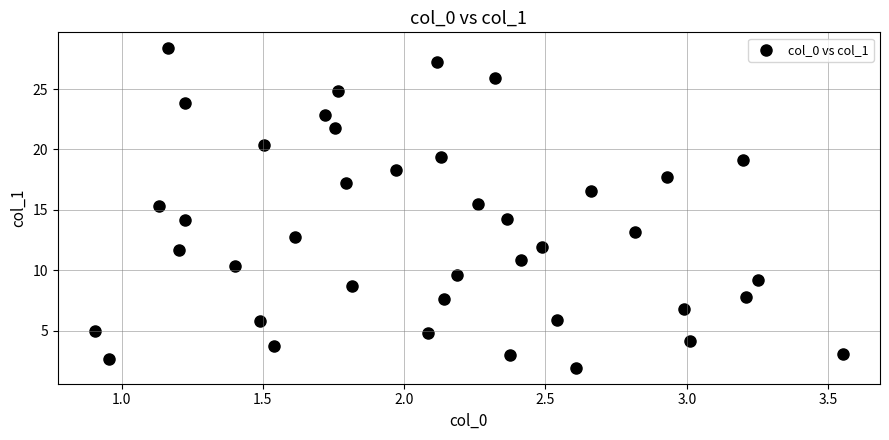

What is the range of Y values (max minus min)?

26.4